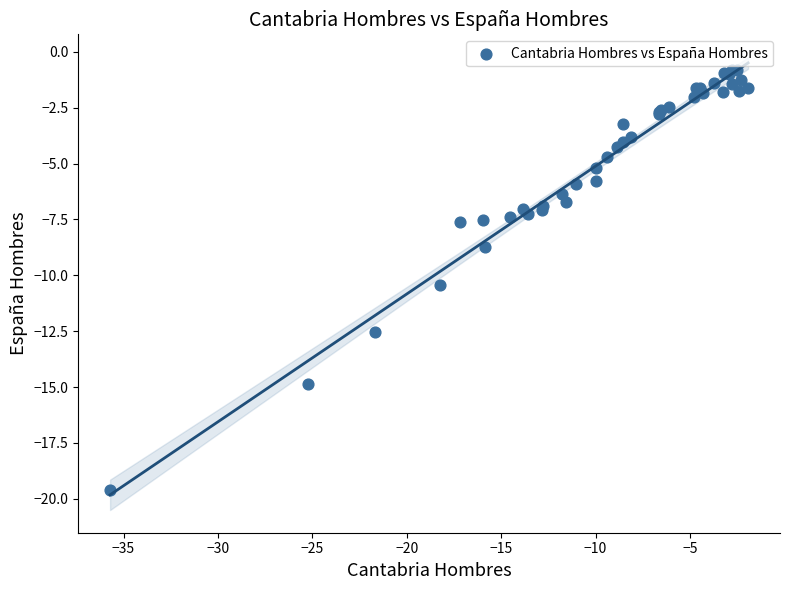

What Y value in the scatter plot is closest to -10?

-10.4